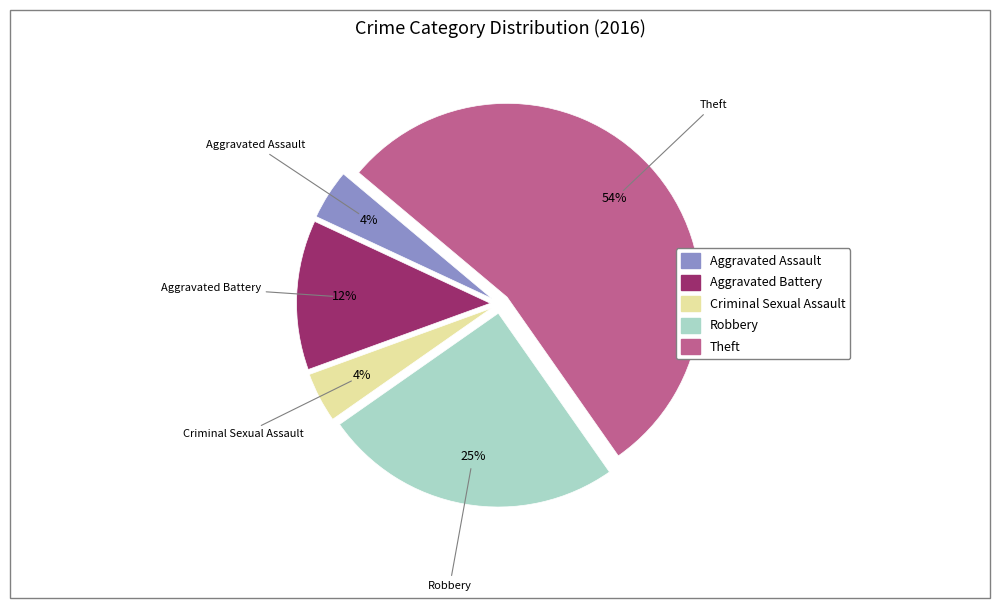

Is there a majority slice in this chart?

Yes